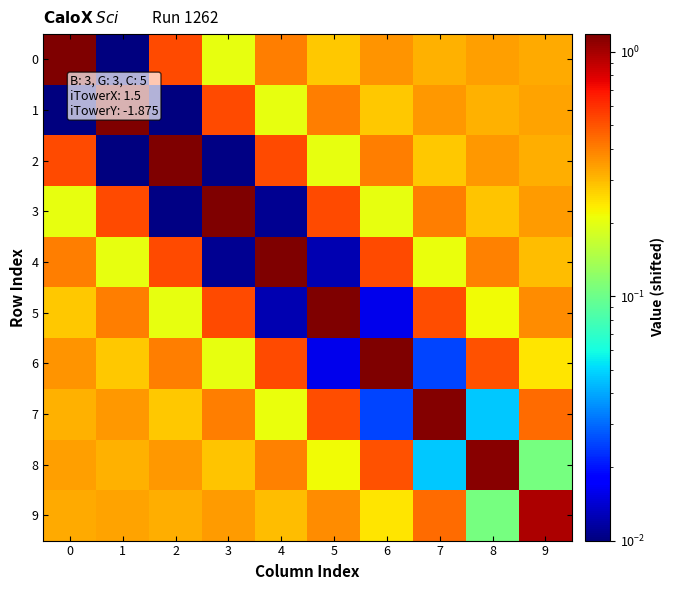

Which series changed the most between 8 and 9?

8